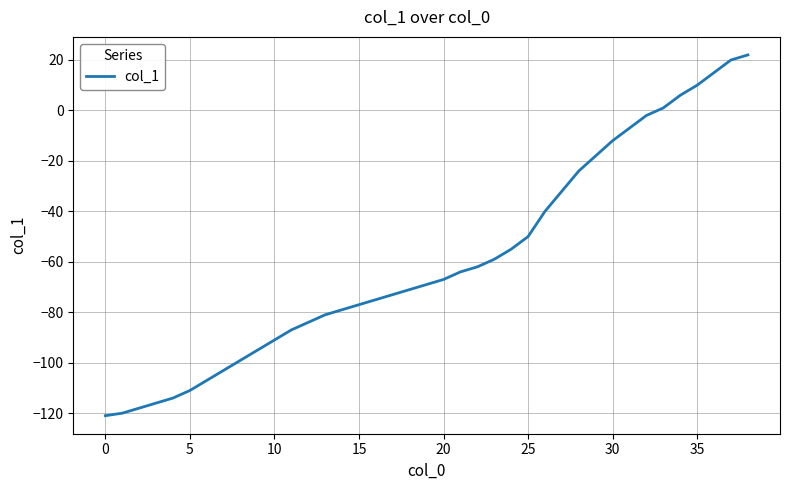

What is the maximum value shown in the chart?

22